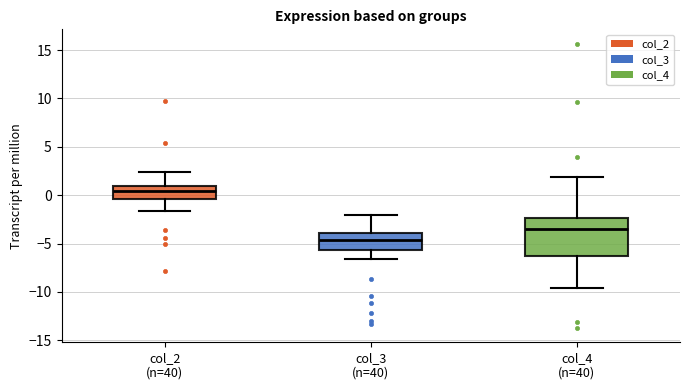

Comparing the boxes themselves (not the whiskers), which one is the tallest?

col_4 (n=40)